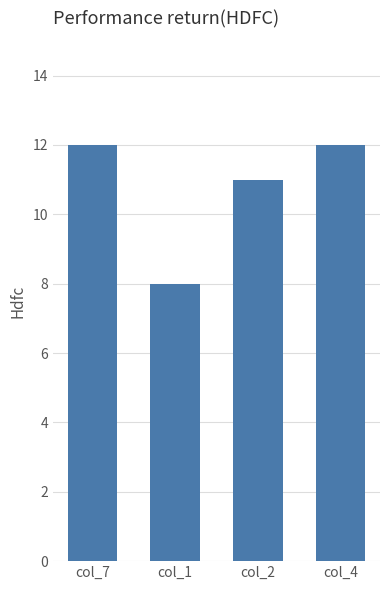

Which category has the lowest value across all series?

col_1